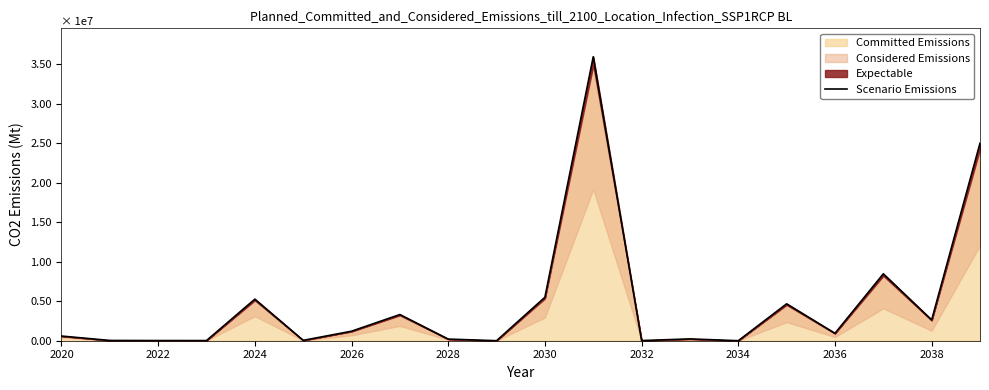

Does the chart have visible grid lines?

No